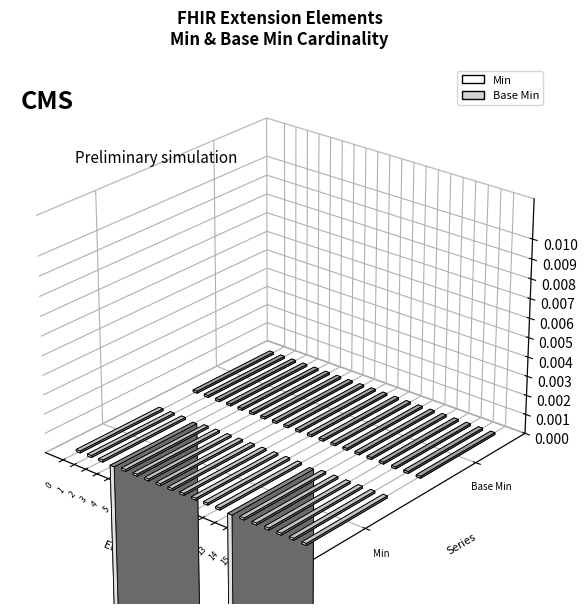

Reading left to right, what are all the values shown in this chart?

Min: 0	0	0	1	0	0	0	0	0	0	0	0	0	1	0	0	0	0	0	0
Base Min: 0	0	0	0	0	0	0	0	0	0	0	0	0	0	0	0	0	0	0	0